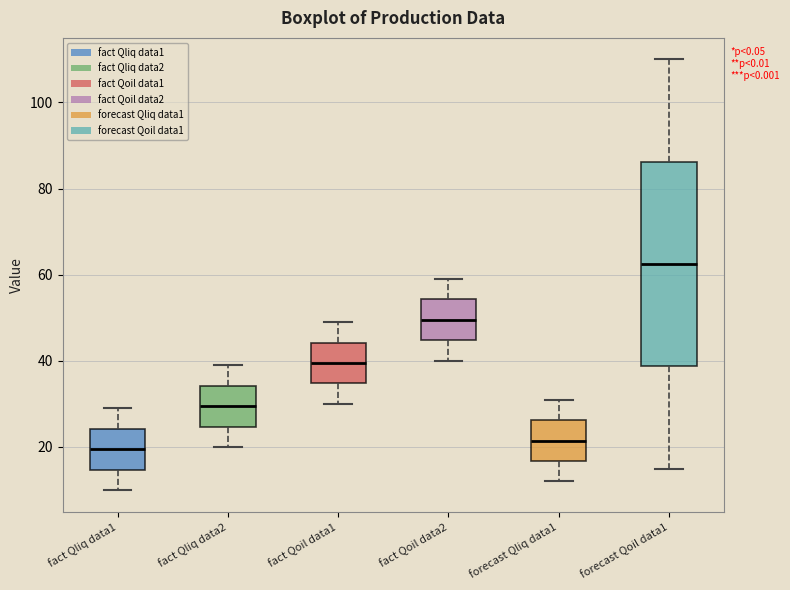

Reading left to right, transcribe this box plot: for each box, give where its median line is, the range the box spans, and where its two whiskers end, as read against the y-axis. The values are not printed on the chart, so give them approximately, as read against the axis.

fact Qliq data1: median 20, box 14 to 24, whiskers 10 to 30
fact Qliq data2: median 30, box 24 to 34, whiskers 20 to 40
fact Qoil data1: median 40, box 34 to 44, whiskers 30 to 50
fact Qoil data2: median 50, box 44 to 54, whiskers 40 to 60
forecast Qliq data1: median 22, box 16 to 26, whiskers 12 to 32
forecast Qoil data1: median 62, box 38 to 86, whiskers 16 to 110